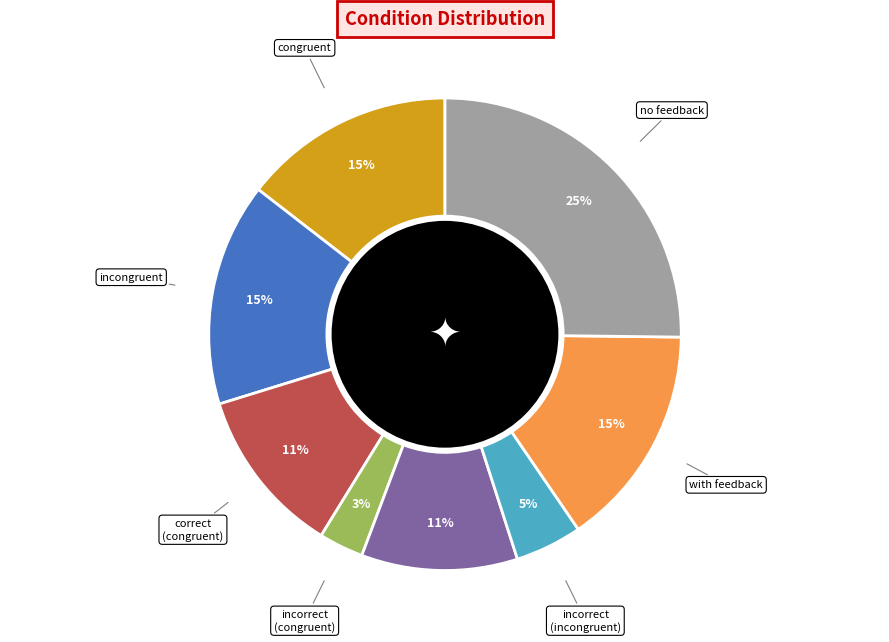

What is the ratio of the value at no feedback to the value at incongruent?

1.7